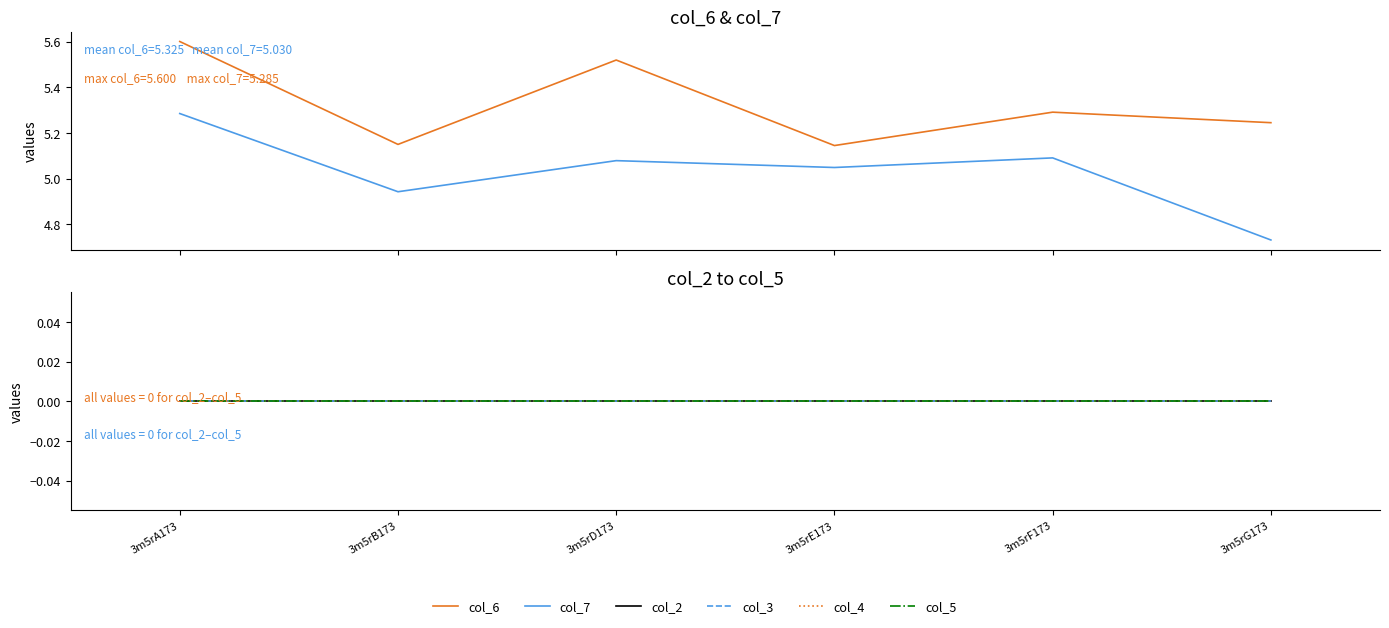

Reading left to right, extract all data points from this chart.

col_6: 5.6	5.2	5.5	5.1	5.3	5.2
col_7: 5.3	4.9	5.1	5.0	5.1	4.7
col_2: 0.0	0.0	0.0	0.0	0.0	0.0
col_3: 0.0	0.0	0.0	0.0	0.0	0.0
col_4: 0.0	0.0	0.0	0.0	0.0	0.0
col_5: 0.0	0.0	0.0	0.0	0.0	0.0